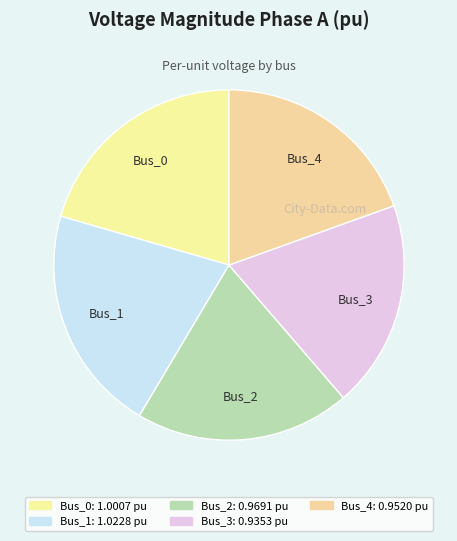

Is Bus_2 the majority of the pie?

No